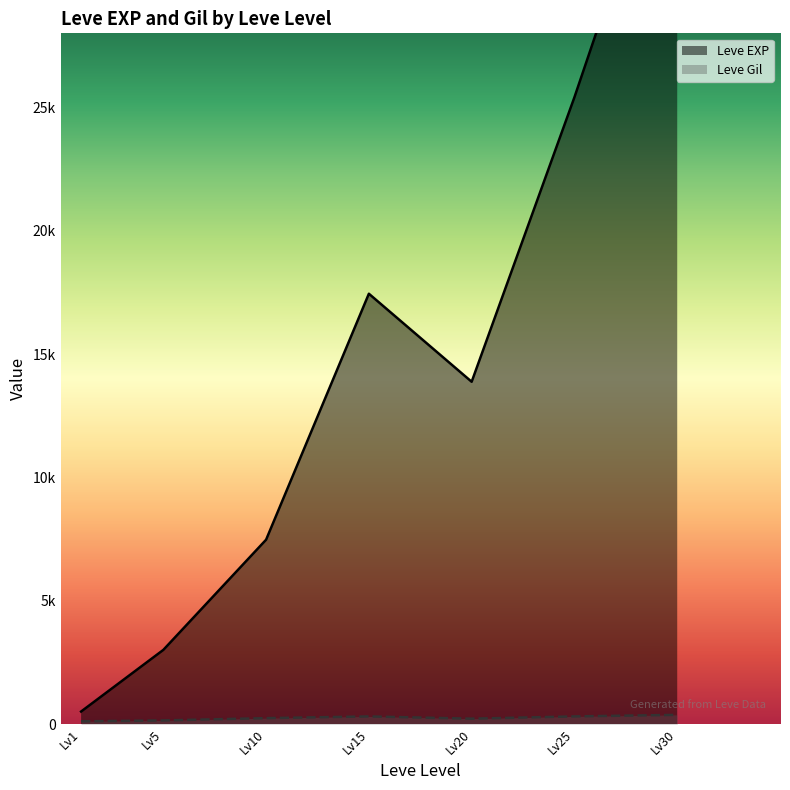

What is the sum of the Leve Gil values at 30 and 10?

782